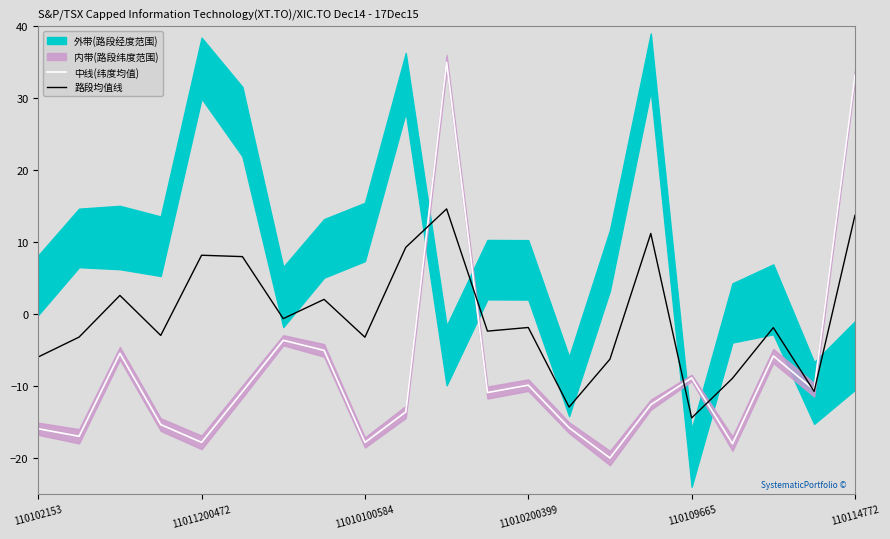

True or false: 中线(纬度均值) has more than 1 interior local peaks.

True